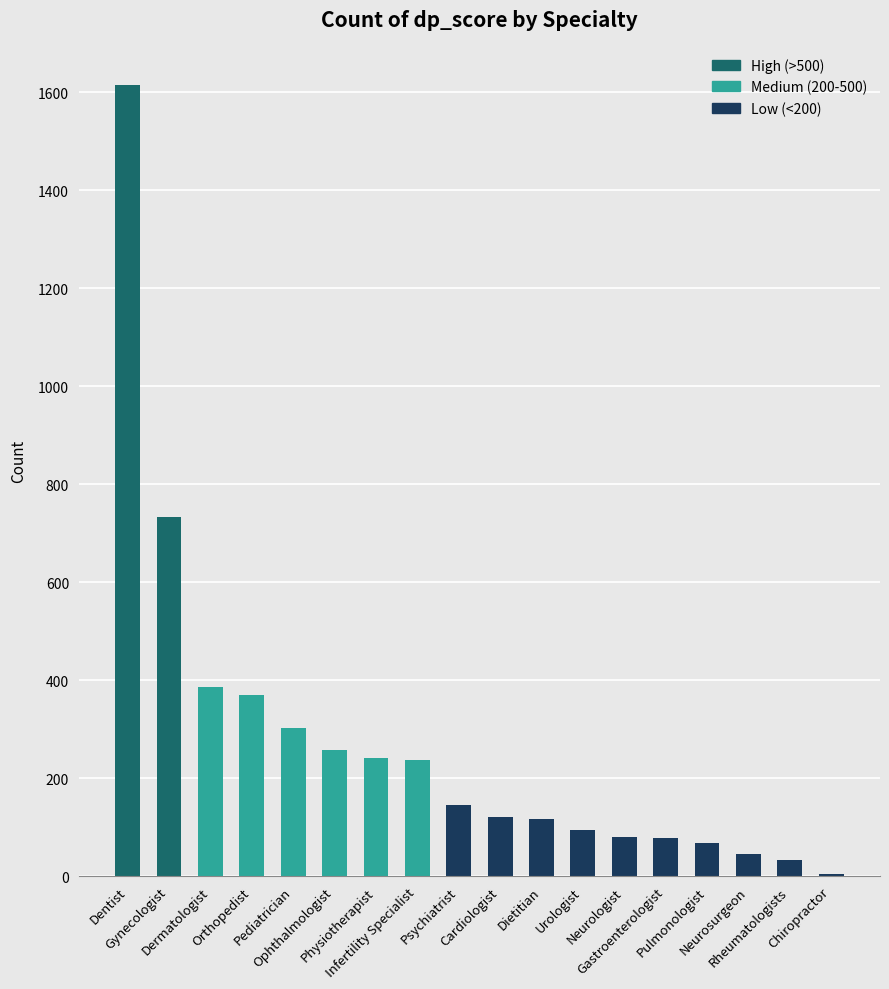

What is the maximum value shown in the chart?

1615